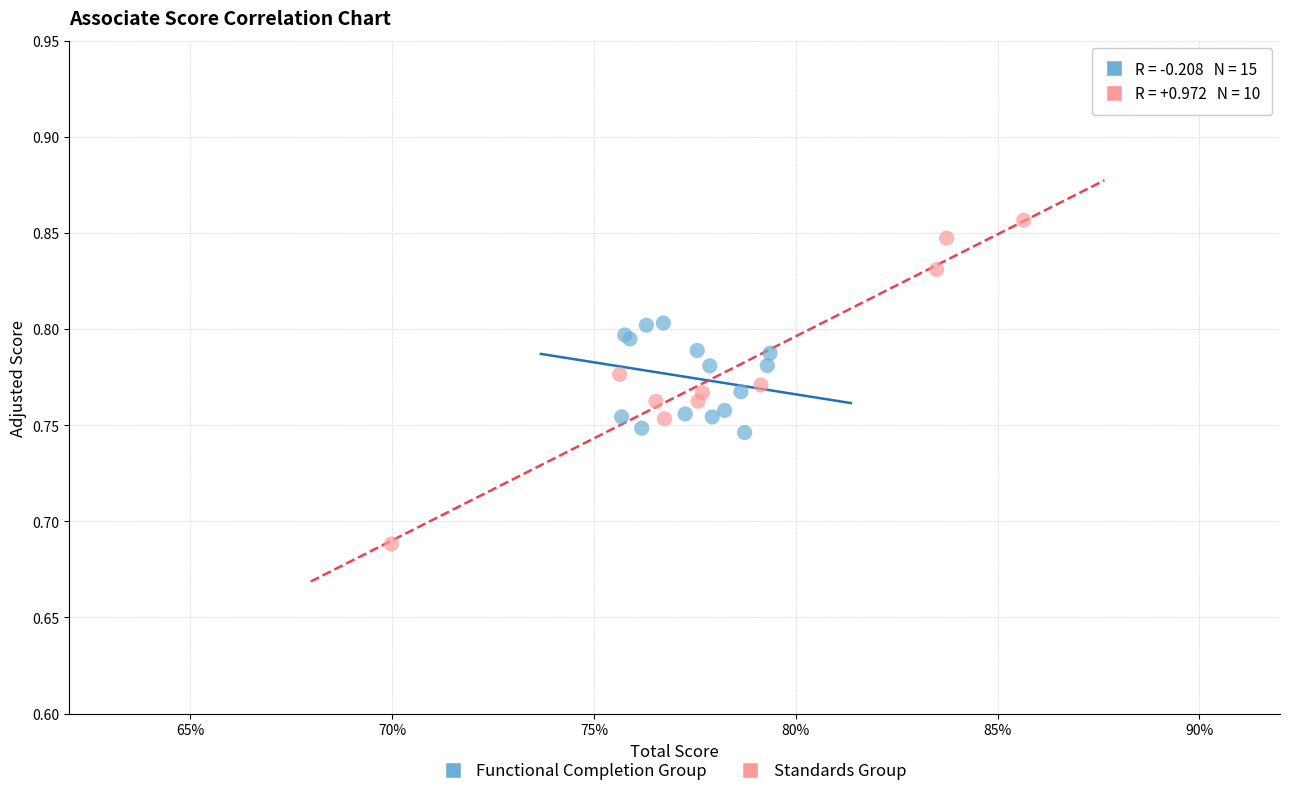

Which series has the widest spread of Y values?

Standards Group